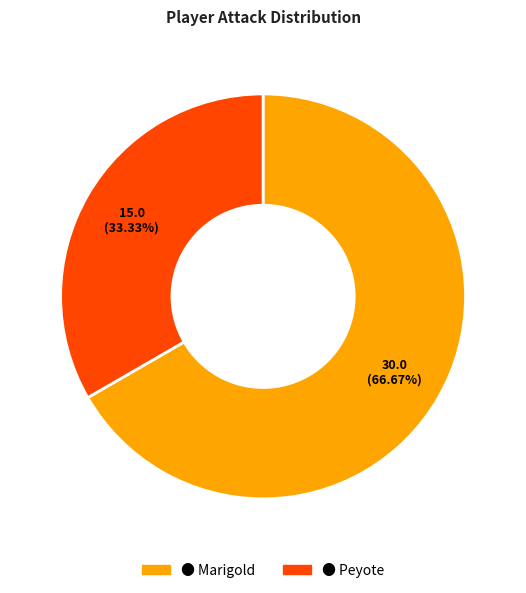

How many slices are in this pie chart?

2